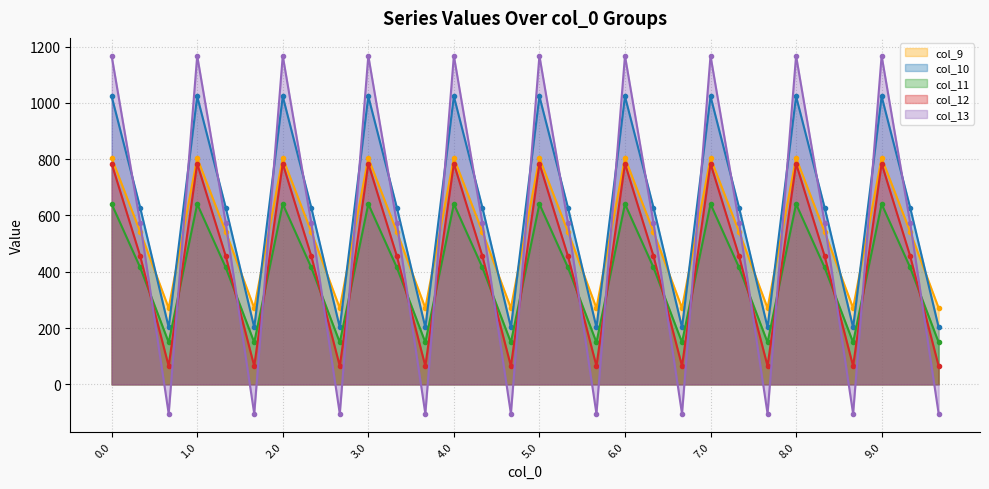

Is it true that col_10 equals 202.5 at 4.2?

True